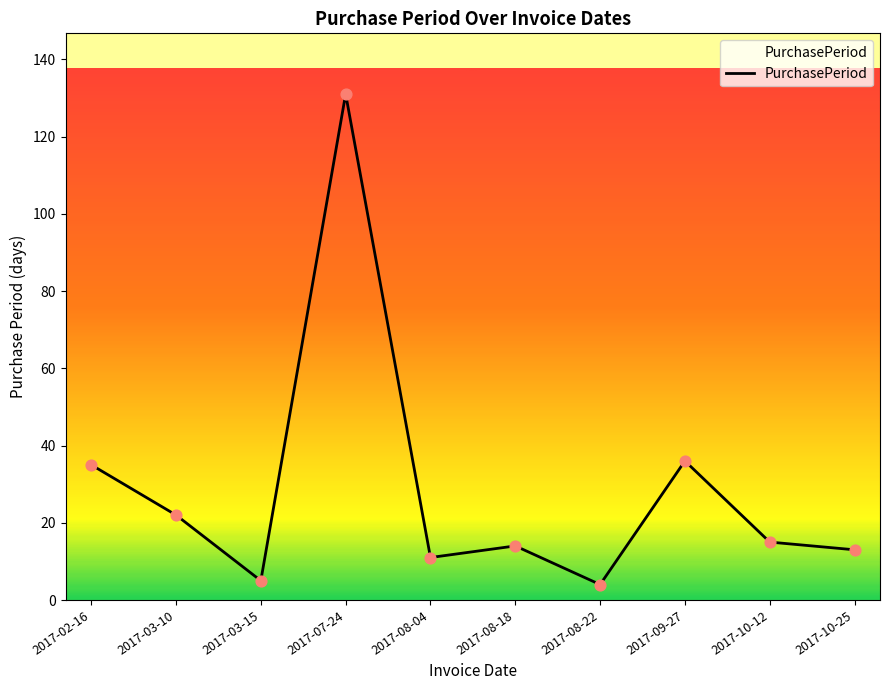

What is the change in value from 2017-03-15 to 2017-08-04?

+6